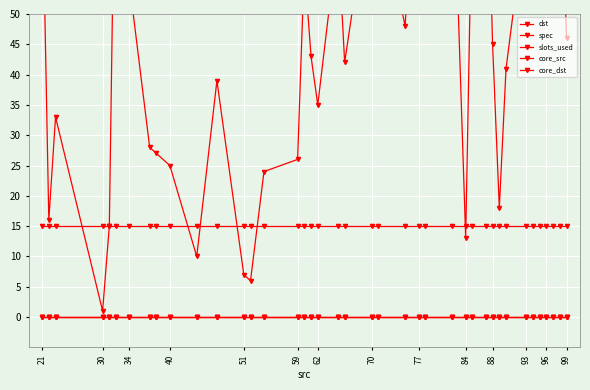

Reading left to right, list all the values displayed in this chart.

dst: 46	80	57	76	64	56	67	41	18	45	86	73	13	81	83	91	48	69	72	42	63	35	43	58	26	24	6	7	39	10	25	27	28	55	92	15	1	33	16	74
spec: 0	0	0	0	0	0	0	0	0	0	0	0	0	0	0	0	0	0	0	0	0	0	0	0	0	0	0	0	0	0	0	0	0	0	0	0	0	0	0	0
slots_used: 15	15	15	15	15	15	15	15	15	15	15	15	15	15	15	15	15	15	15	15	15	15	15	15	15	15	15	15	15	15	15	15	15	15	15	15	15	15	15	15
core_src: 0	0	0	0	0	0	0	0	0	0	0	0	0	0	0	0	0	0	0	0	0	0	0	0	0	0	0	0	0	0	0	0	0	0	0	0	0	0	0	0
core_dst: 0	0	0	0	0	0	0	0	0	0	0	0	0	0	0	0	0	0	0	0	0	0	0	0	0	0	0	0	0	0	0	0	0	0	0	0	0	0	0	0